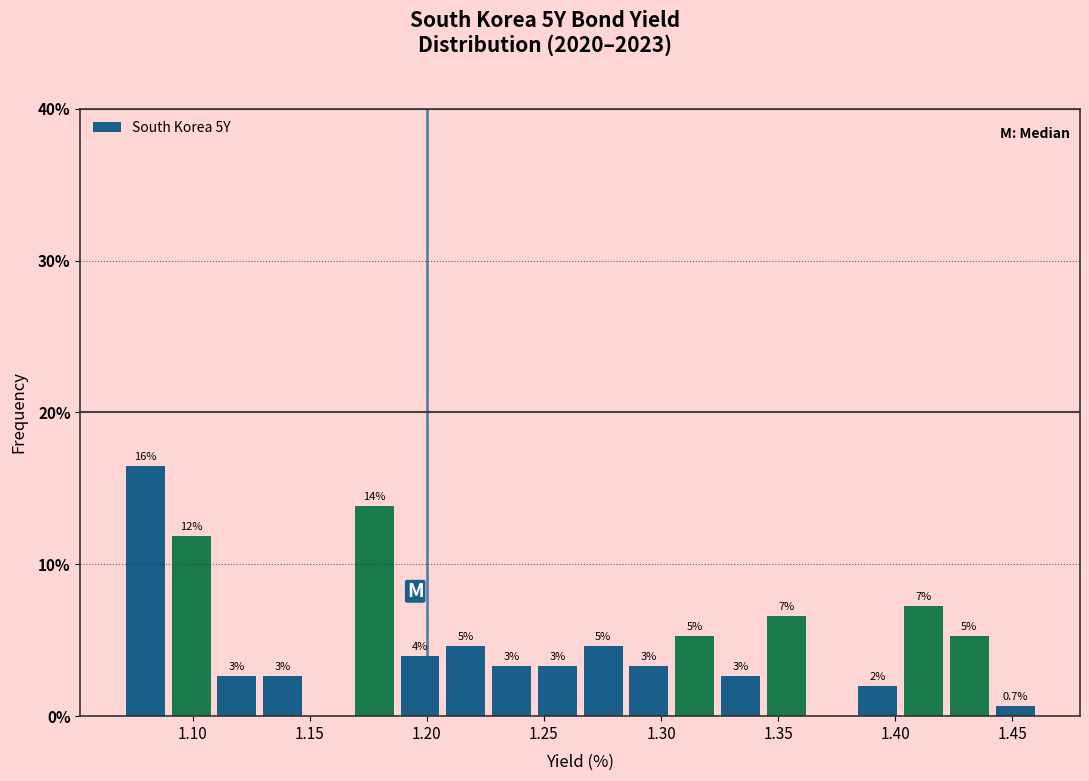

Read against the x-axis, roughly where is the centre of the tallest bar?

1.080